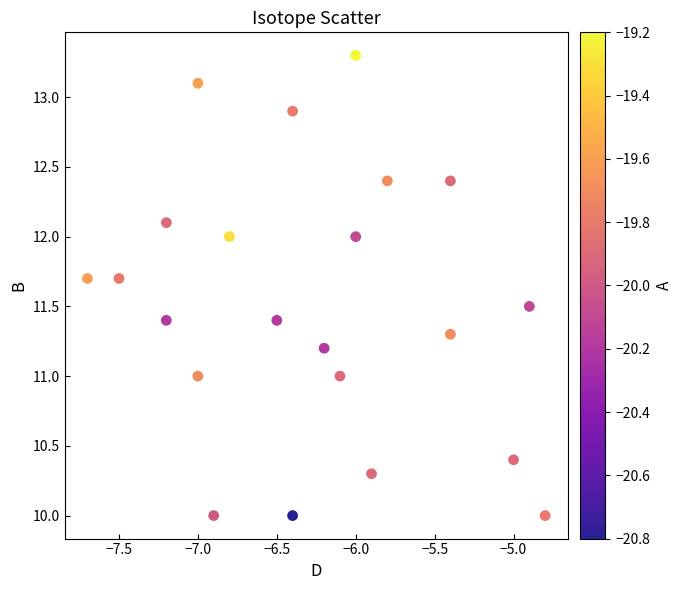

What is the range of Y values (max minus min)?

3.3